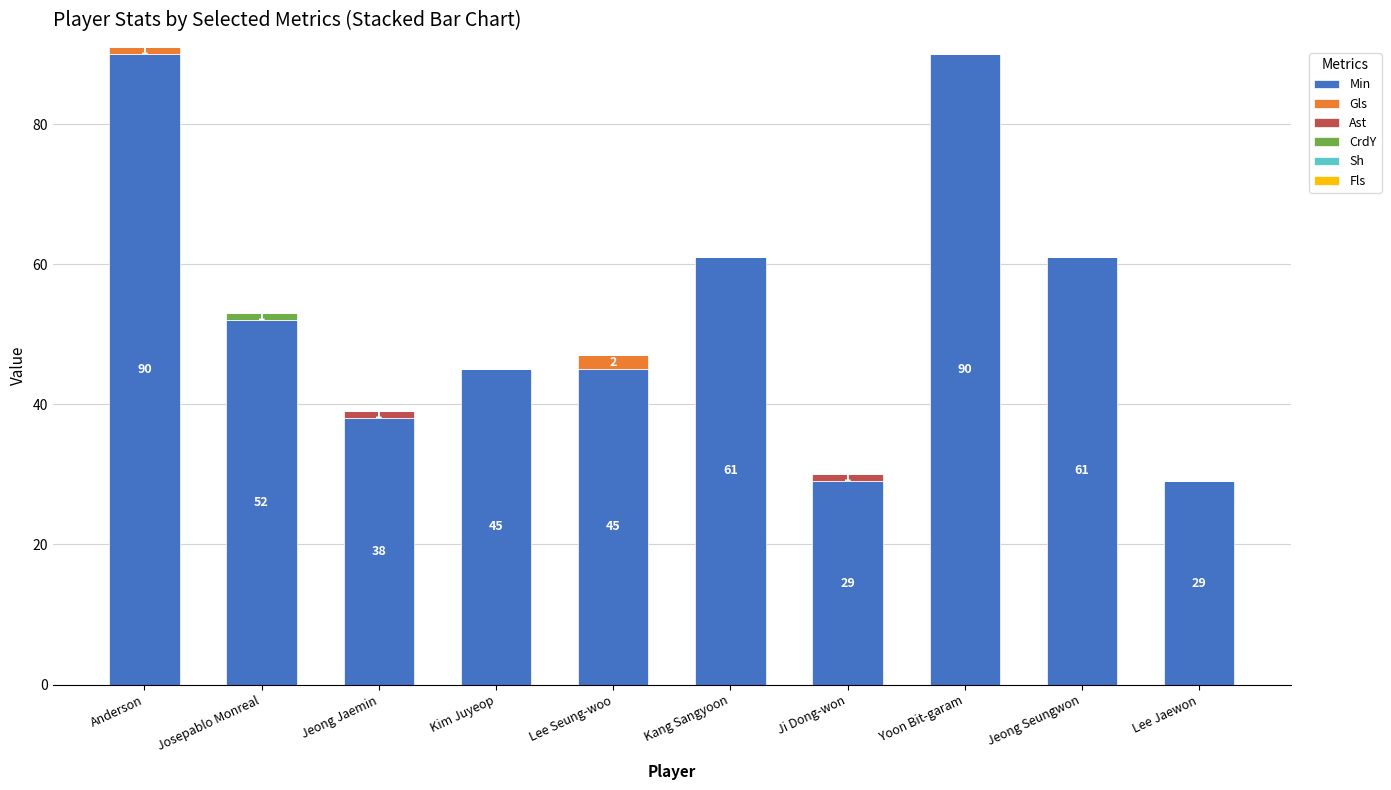

True or false: Min has a value of 29 at Ji Dong-won.

True